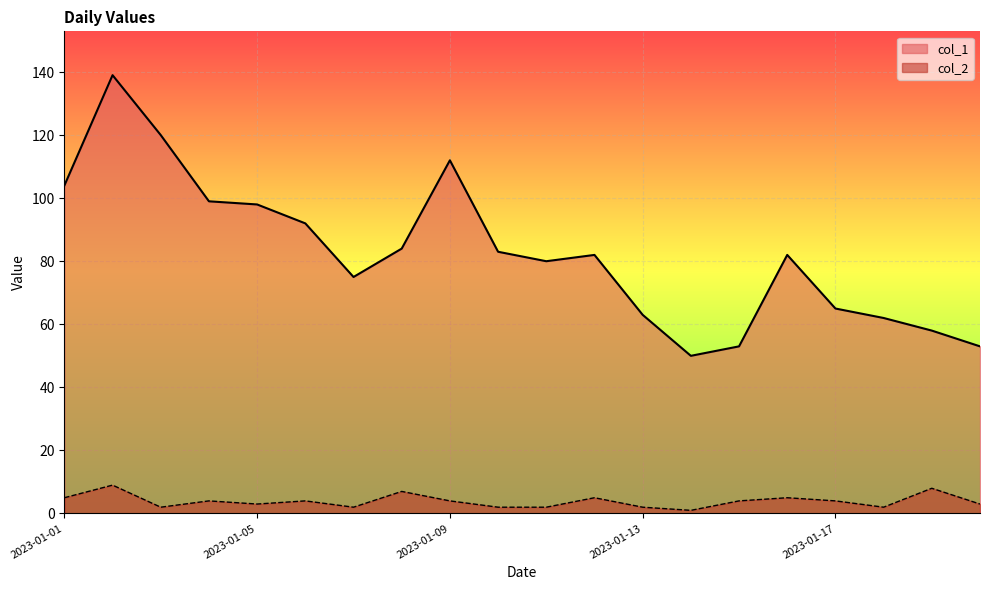

Where does the col_2 series first go above 4?

2023-01-01